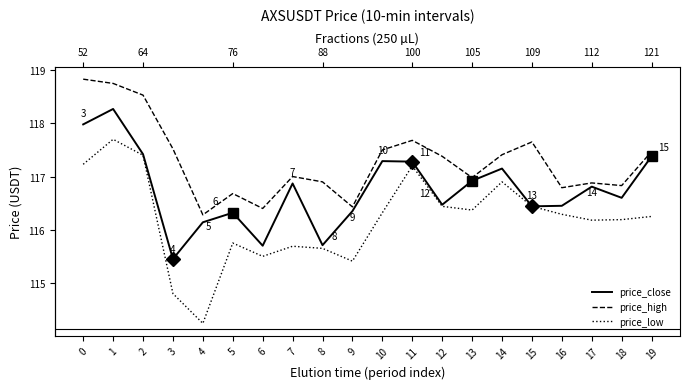

True or false: price_high has a value of 176.8 at 11.

False